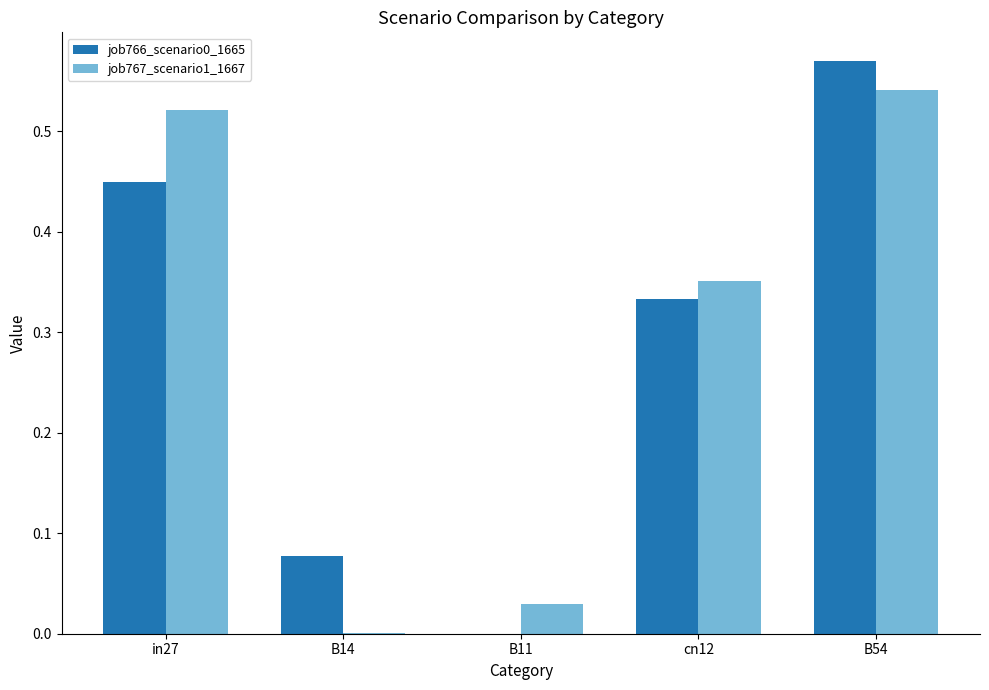

At which category does the chart reach its peak across all series?

B54